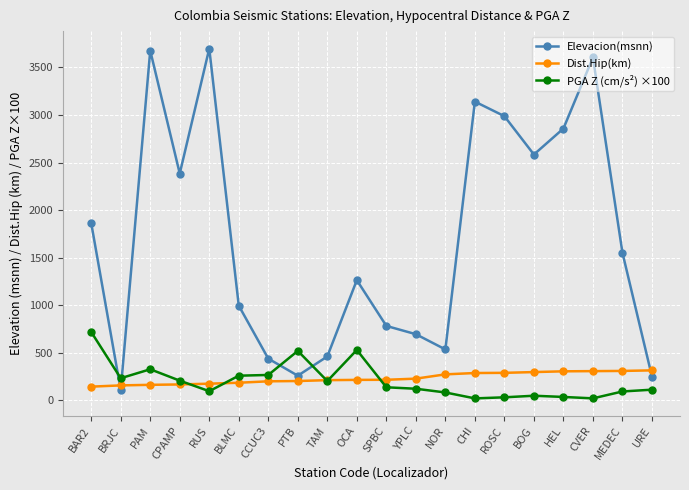

At which category does Elevacion(msnn) reach its first local valley?

BRJC